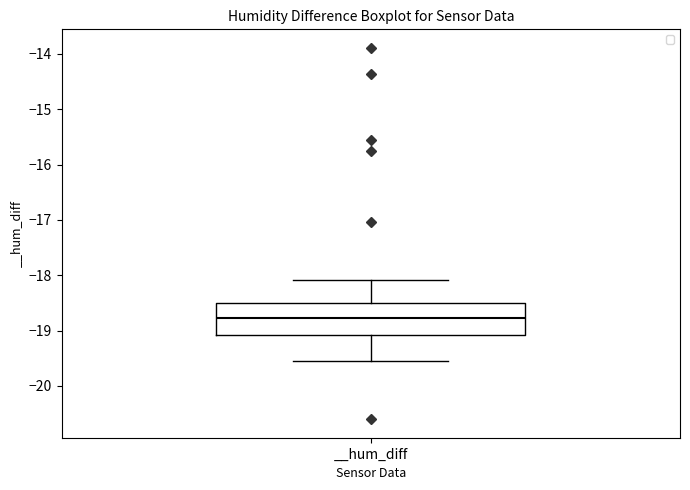

Transcribe this box plot: give where the median line is, the range the box spans, and where the two whiskers end, as read against the y-axis. The values are not printed on the chart, so give them approximately, as read against the axis.

median -18.8, box -19.1 to -18.5, whiskers -19.5 to -18.1